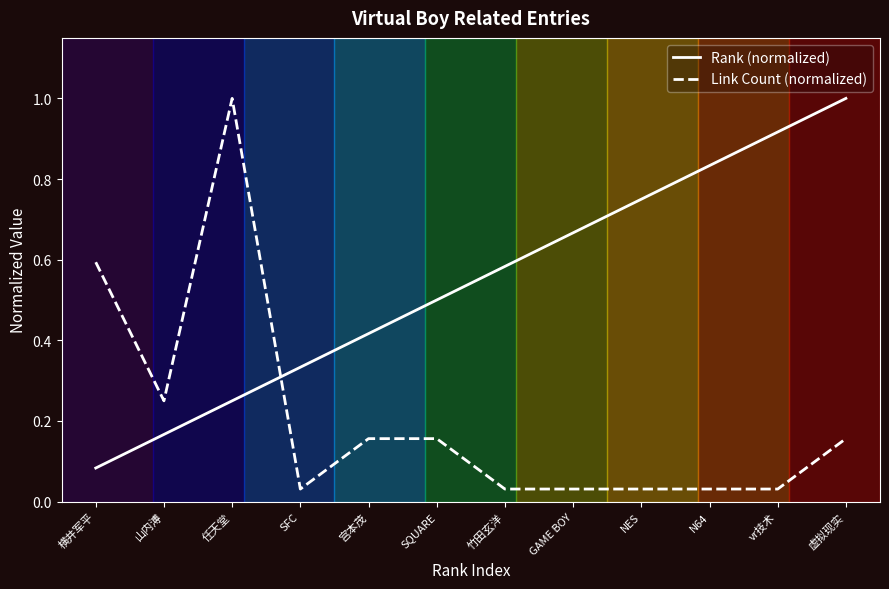

At which category does Link Count (normalized) reach its first local peak?

任天堂